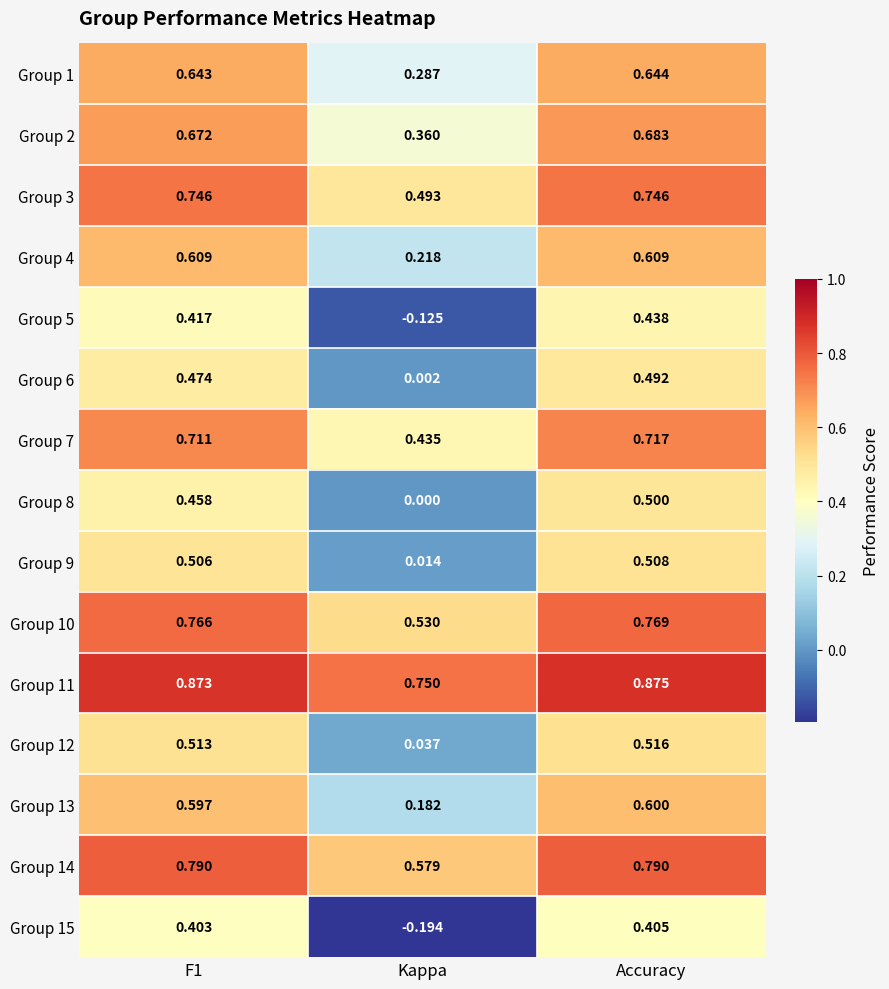

What is the total value across all series at Accuracy?

9.3